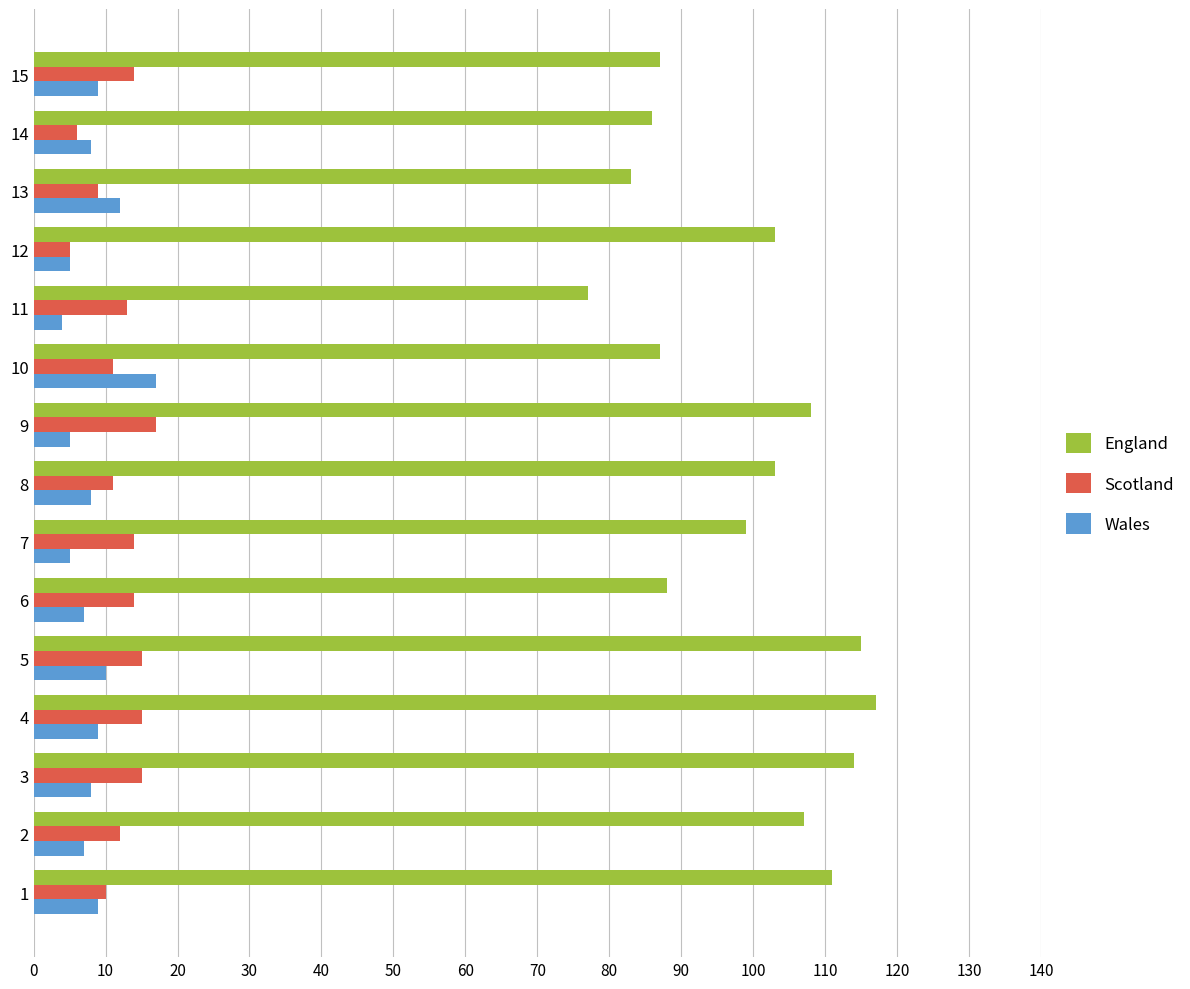

What is the difference between the maximum and second lowest values in the England series?

34